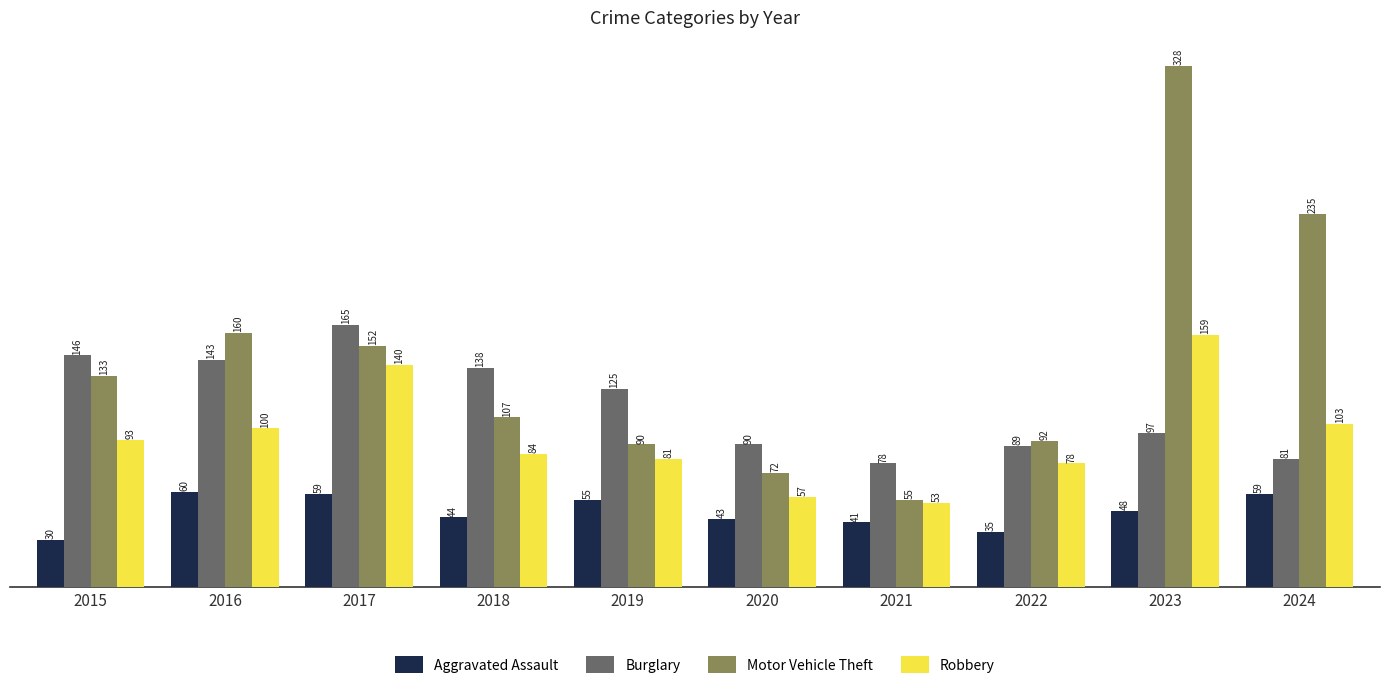

What is the difference between the second highest and minimum values in the Robbery series?

87